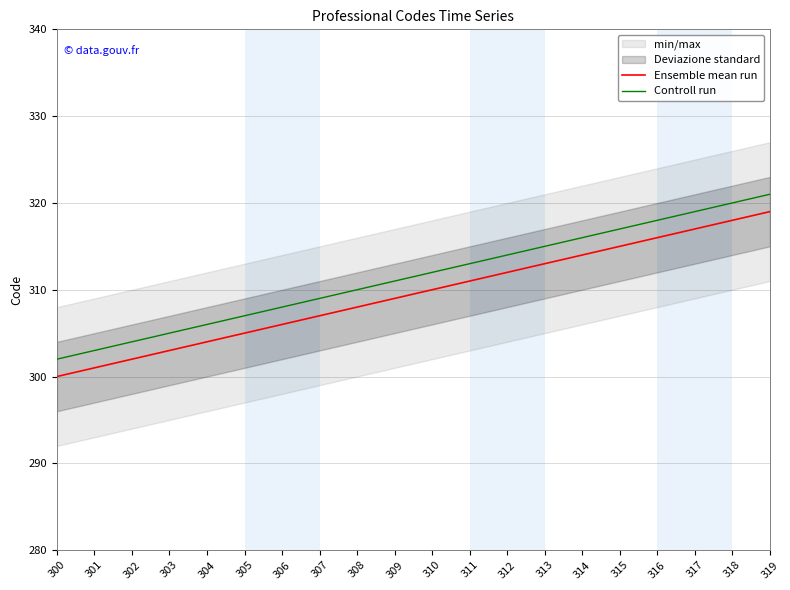

Which series has the largest range (max minus min)?

Ensemble mean run